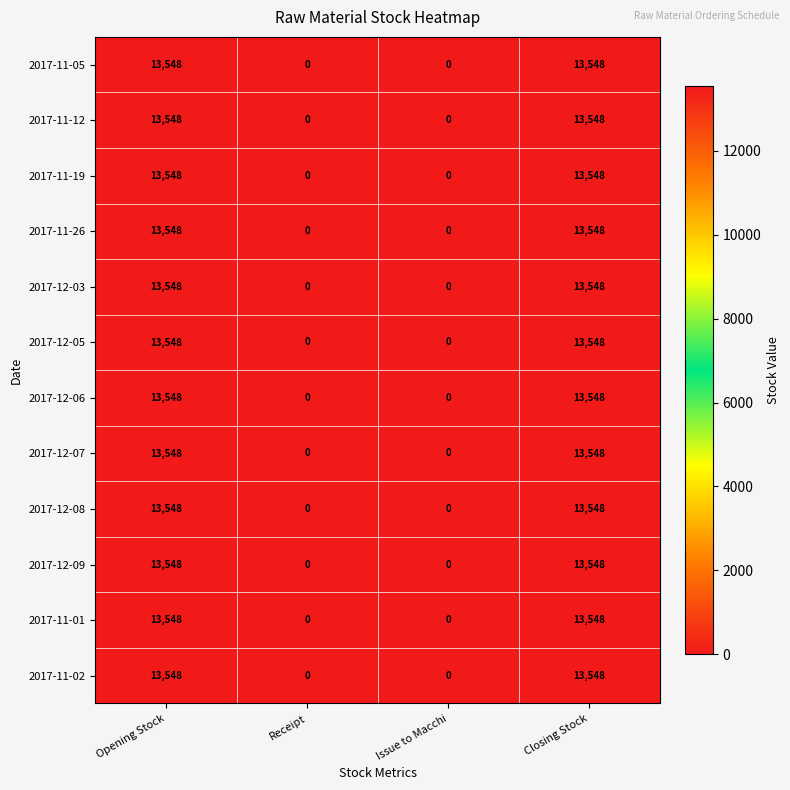

What is the maximum value shown in the chart?

13548